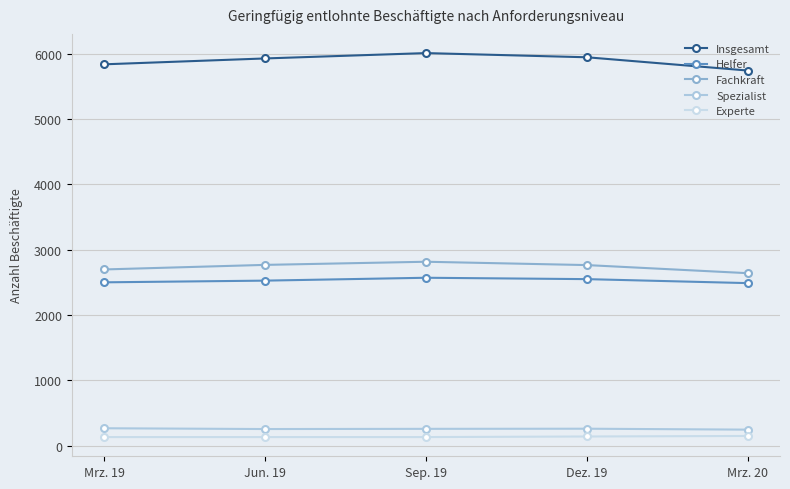

Reading left to right, what are all the values shown in this chart?

Insgesamt: Mrz. 19=5835	Jun. 19=5925	Sep. 19=6007	Dez. 19=5943	Mrz. 20=5740
Helfer: Mrz. 19=2499	Jun. 19=2525	Sep. 19=2569	Dez. 19=2548	Mrz. 20=2487
Fachkraft: Mrz. 19=2696	Jun. 19=2766	Sep. 19=2814	Dez. 19=2763	Mrz. 20=2639
Spezialist: Mrz. 19=266	Jun. 19=254	Sep. 19=257	Dez. 19=259	Mrz. 20=245
Experte: Mrz. 19=131	Jun. 19=131	Sep. 19=131	Dez. 19=140	Mrz. 20=148